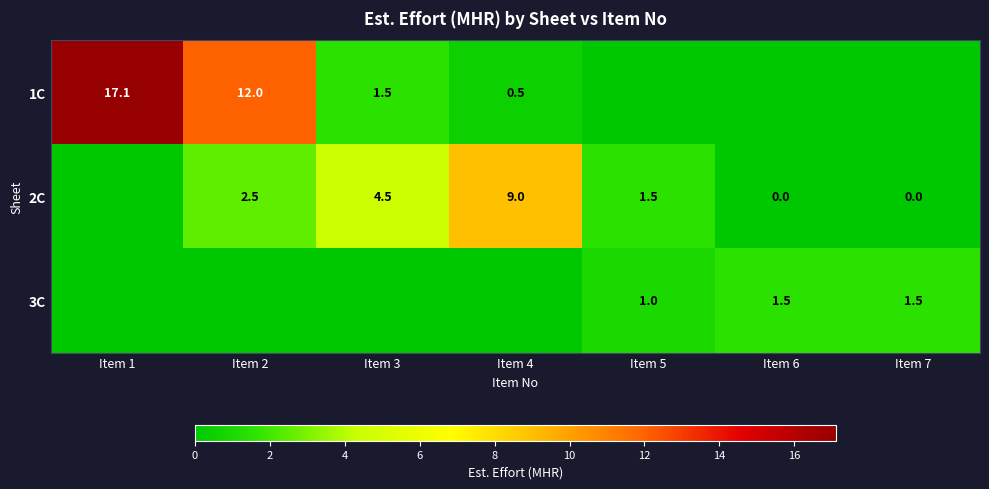

True or false: 2C has a value of 0.5 at Item 5.

False